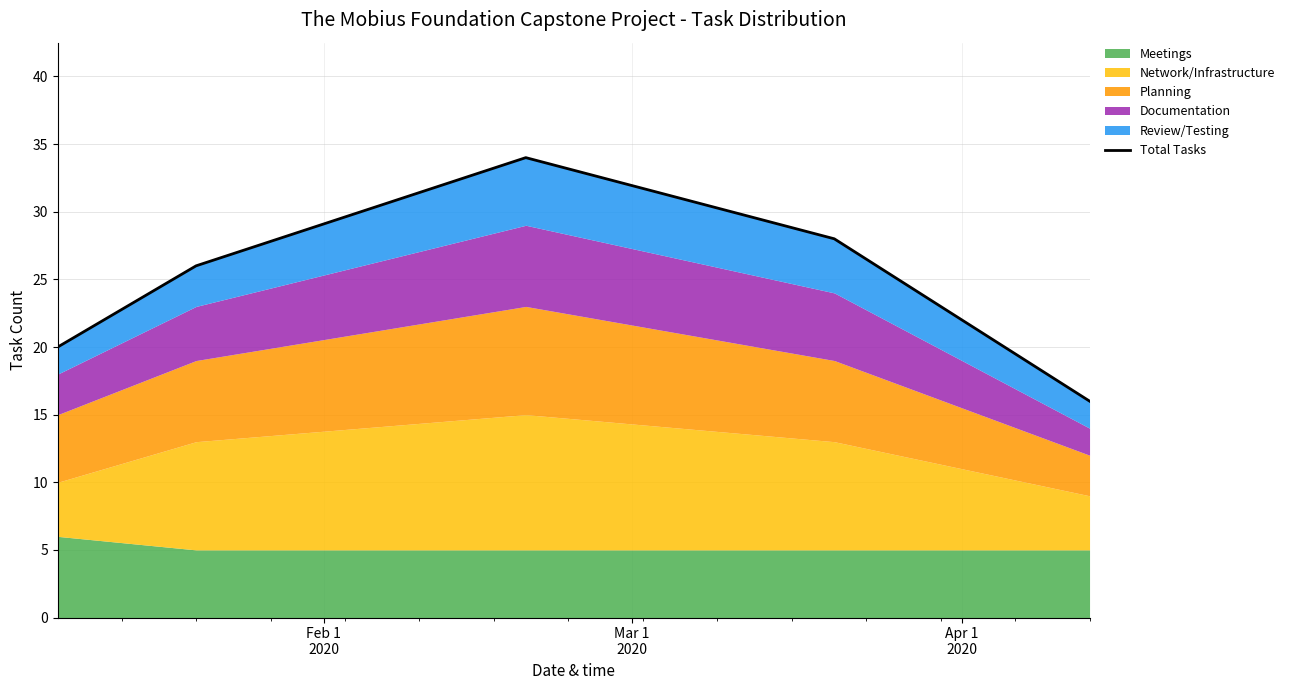

How many points are higher than both their immediate neighbors (excluding endpoints)?

1